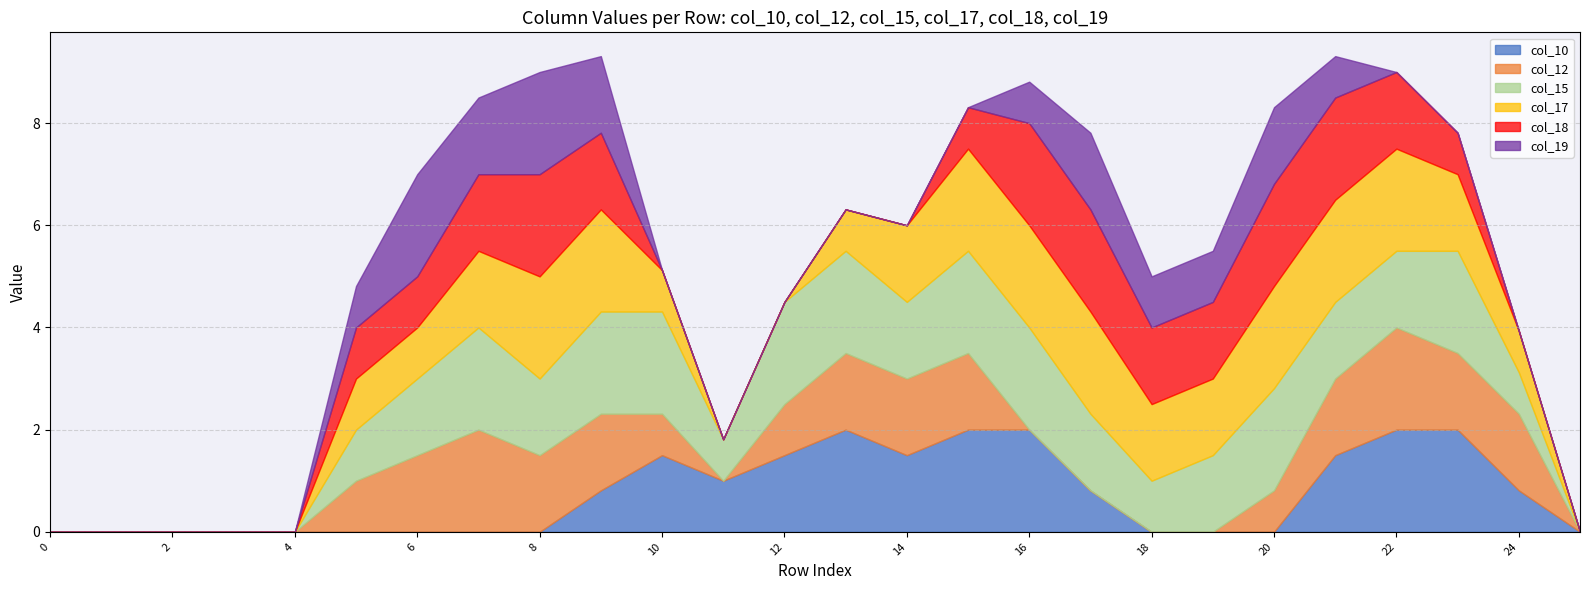

Count the number of data series in this chart.

6